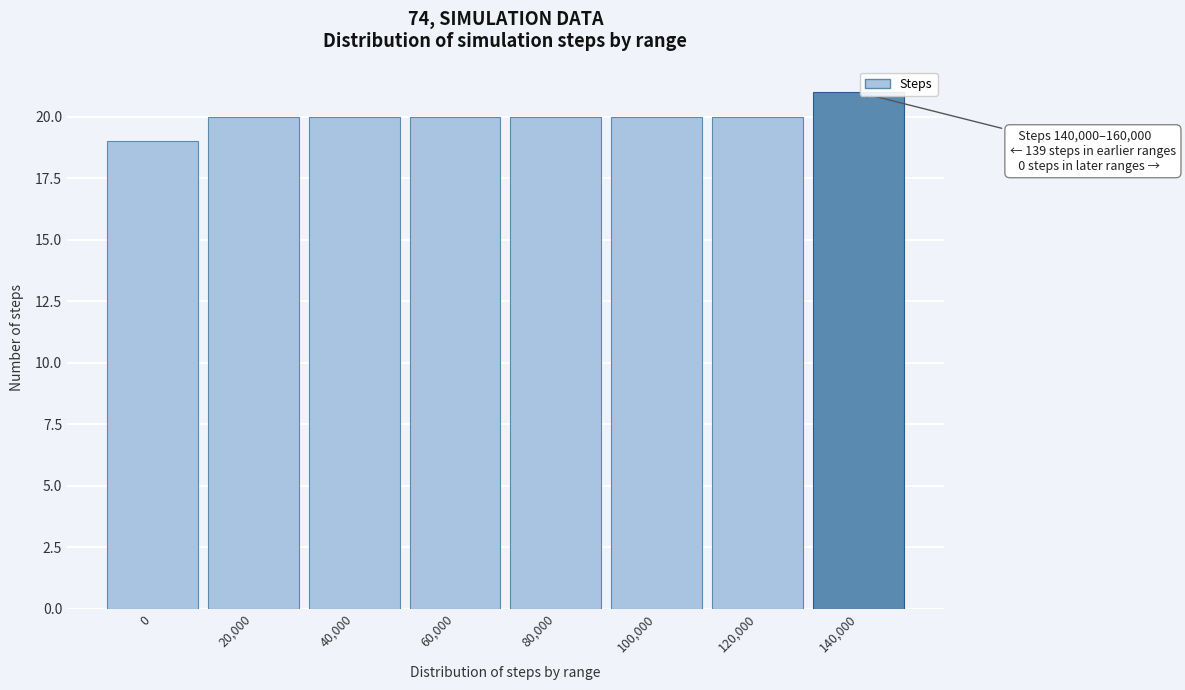

Reading left to right, extract all data points from this chart.

19	20	20	20	20	20	20	21